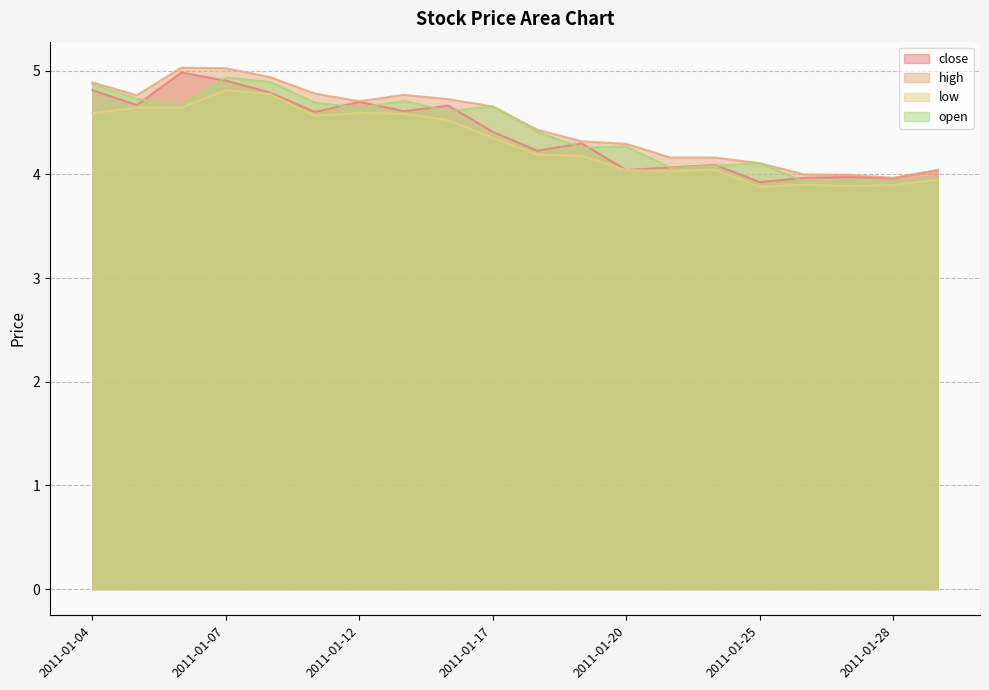

What is the difference between the highest and lowest values at 2011-01-21?

0.1